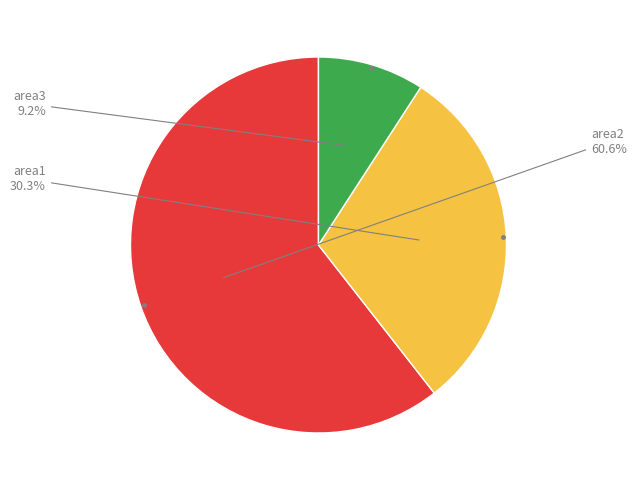

Is there any slice that represents more than half of the pie?

Yes